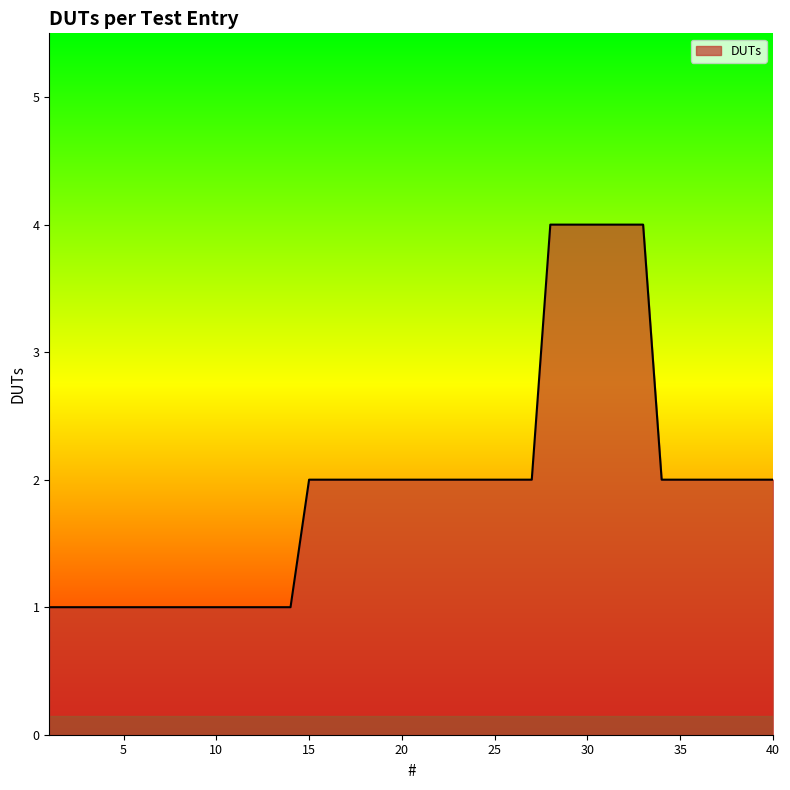

What is the difference between the maximum and minimum values?

3